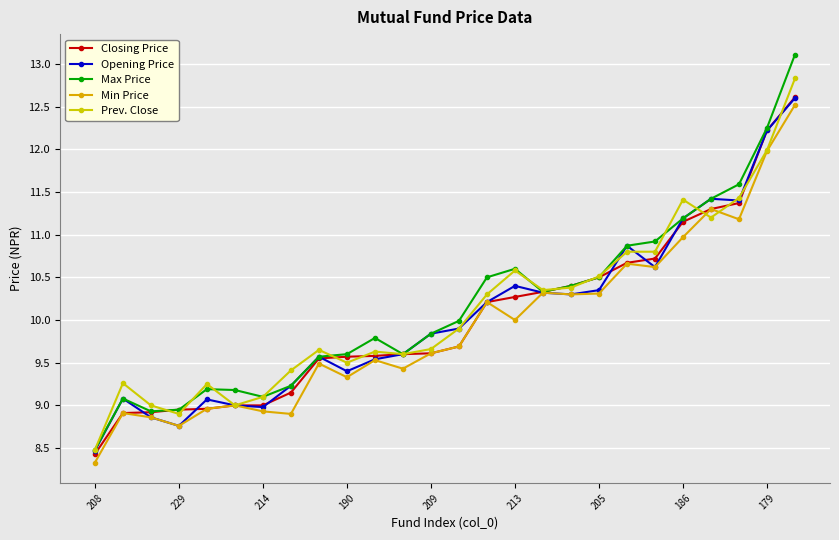

True or false: Prev. Close and Min Price intersect in this chart.

True